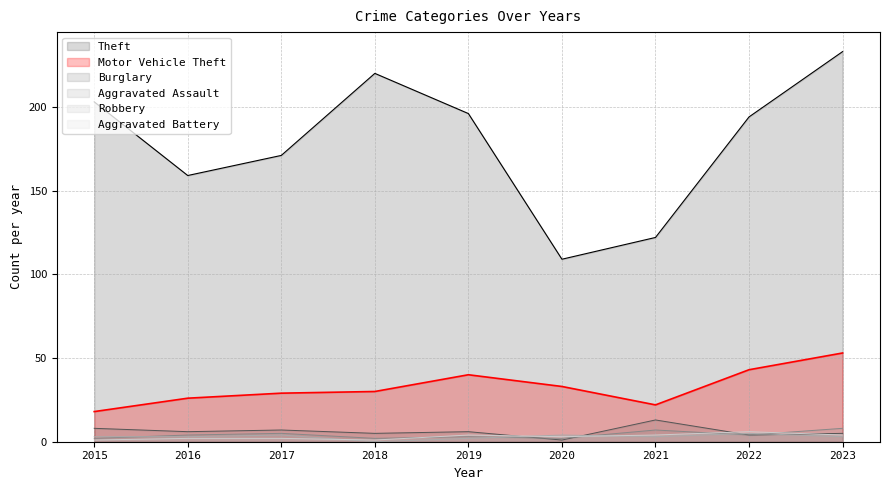

Reading right to left, extract all data points from this chart.

Theft: 233	194	122	109	196	220	171	159	203
Motor Vehicle Theft: 53	43	22	33	40	30	29	26	18
Burglary: 5	4	13	1	6	5	7	6	8
Aggravated Assault: 8	4	7	2	3	2	5	4	2
Robbery: 3	5	3	4	2	0	4	3	3
Aggravated Battery: 4	6	4	3	4	1	2	2	1